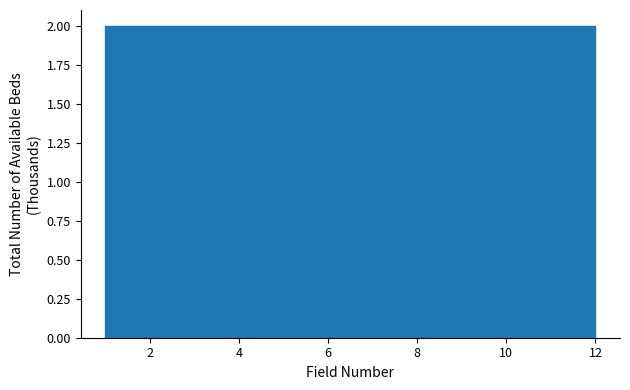

Reading left to right, transcribe this chart: for each bar, give the range it covers on the x-axis and its height. Neither the bar edges nor the heights are printed on the chart, so give them approximately, as read against the axes.

1.0 to 2.8: 2
2.8 to 4.6: 2
4.6 to 6.6: 2
6.6 to 8.4: 2
8.4 to 10.2: 2
10.2 to 12.0: 2